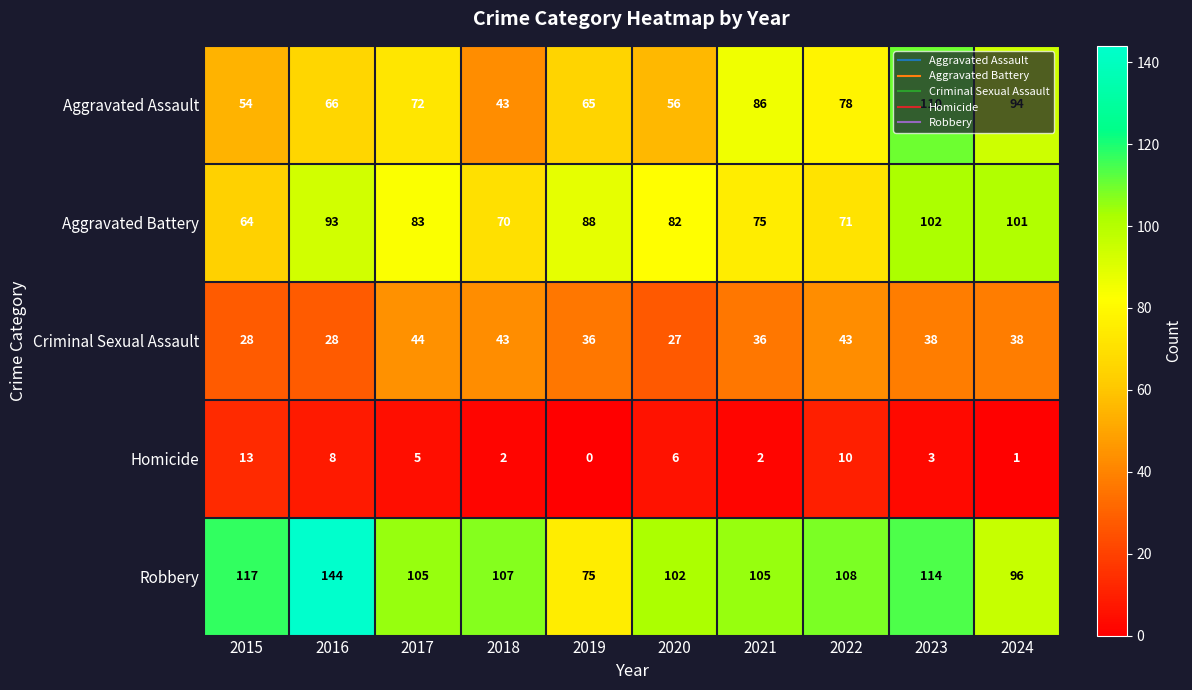

Read the Robbery value at 2024, to the nearest 5.

95